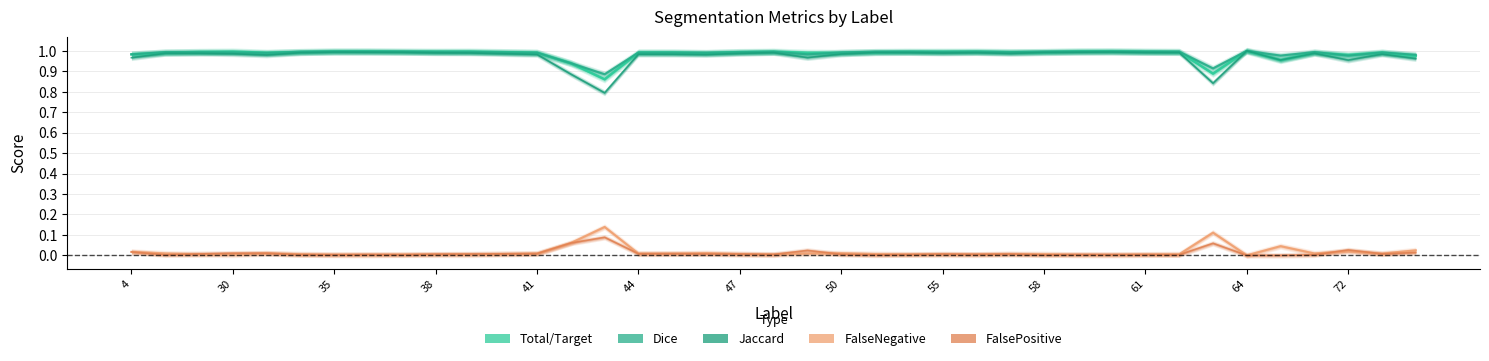

What is the maximum value for Jaccard?

1.0